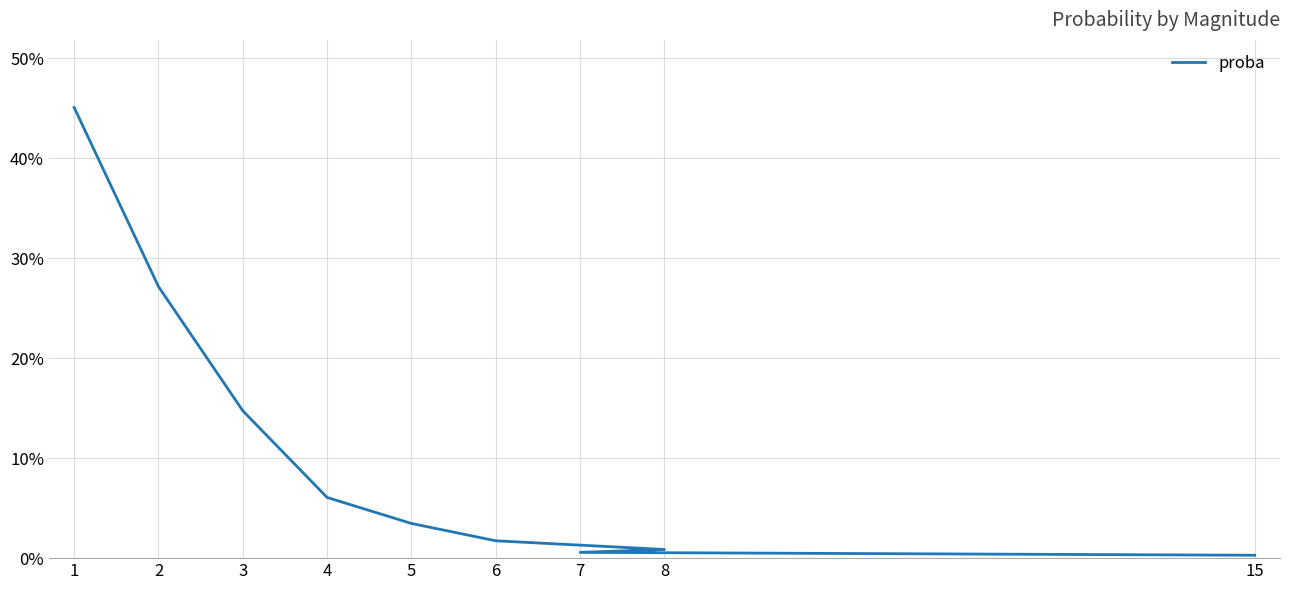

How many categories are shown in the chart?

9